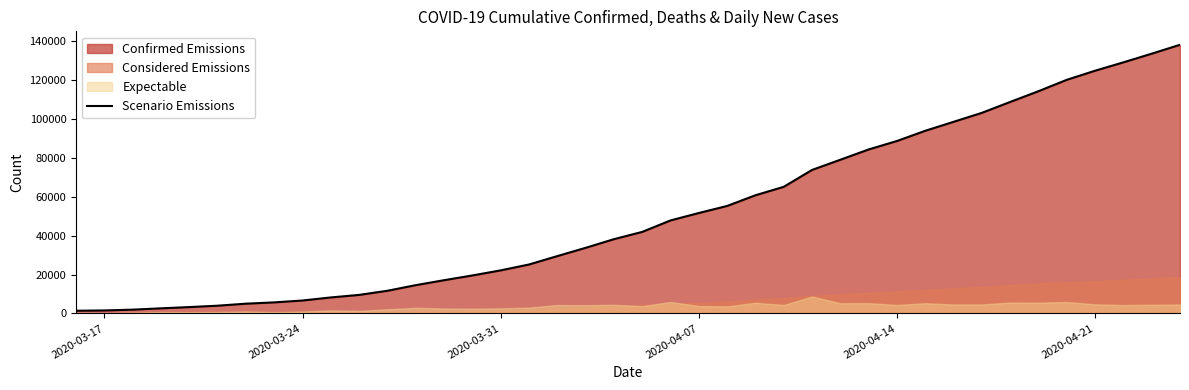

What is the difference between the maximum and minimum values?

136687